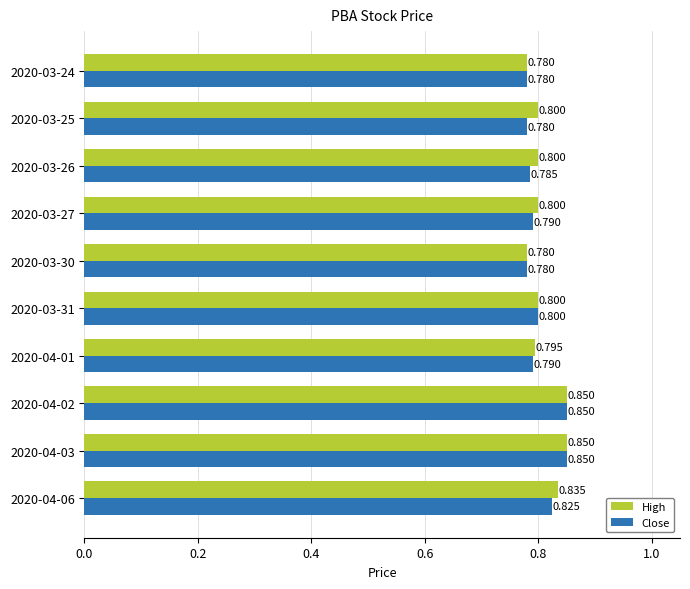

Is the value of Close at 2020-04-02 greater than the value of High at 2020-03-25?

Yes